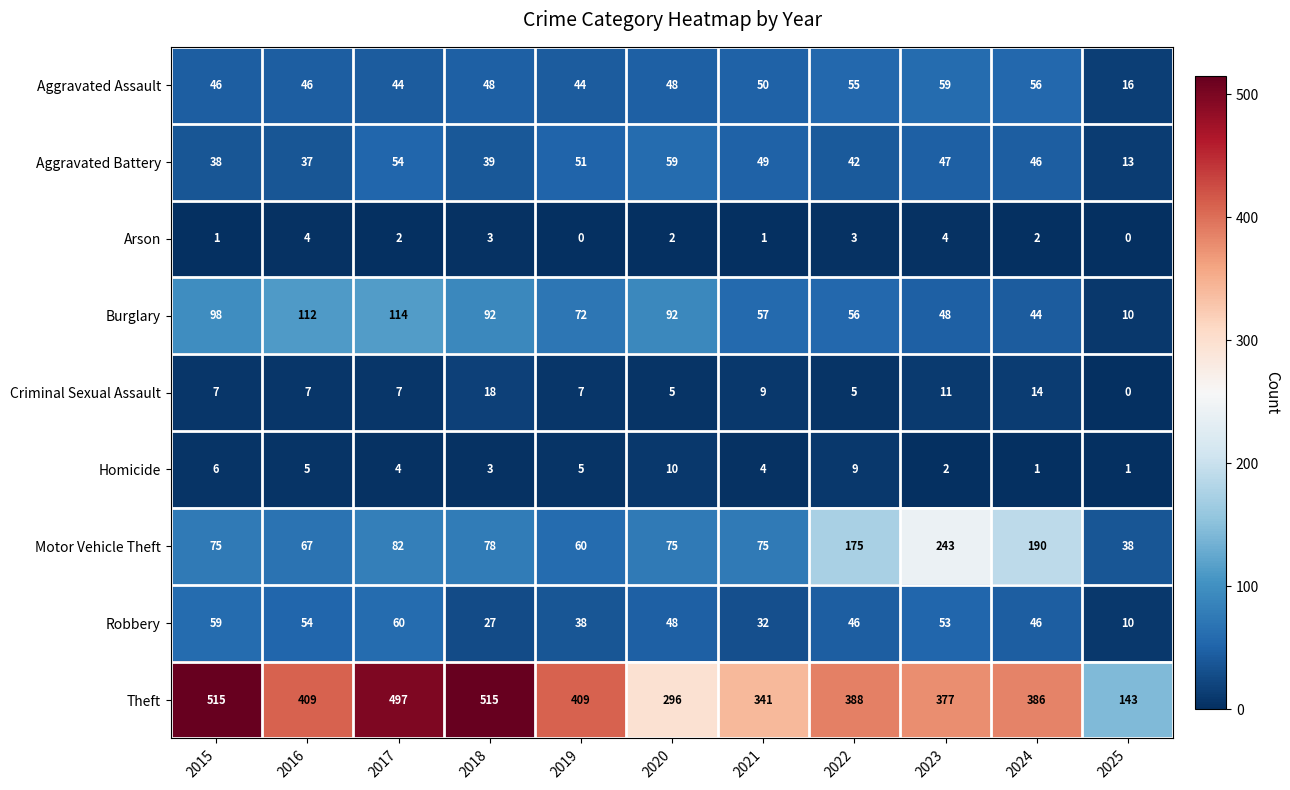

At which label does Aggravated Battery reach its minimum?

2025